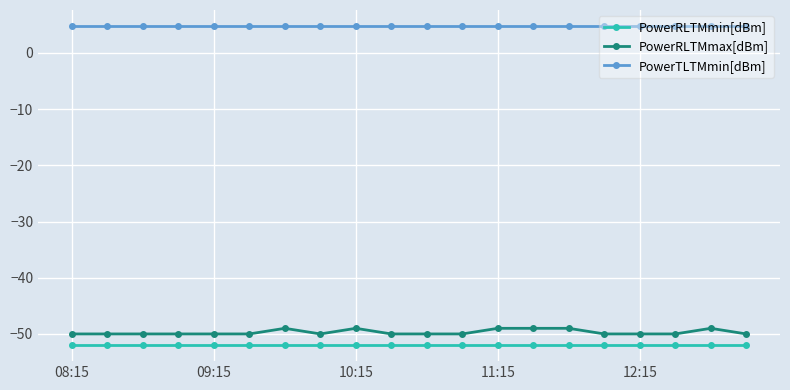

Which series has the largest range (max minus min)?

PowerRLTMmax[dBm]